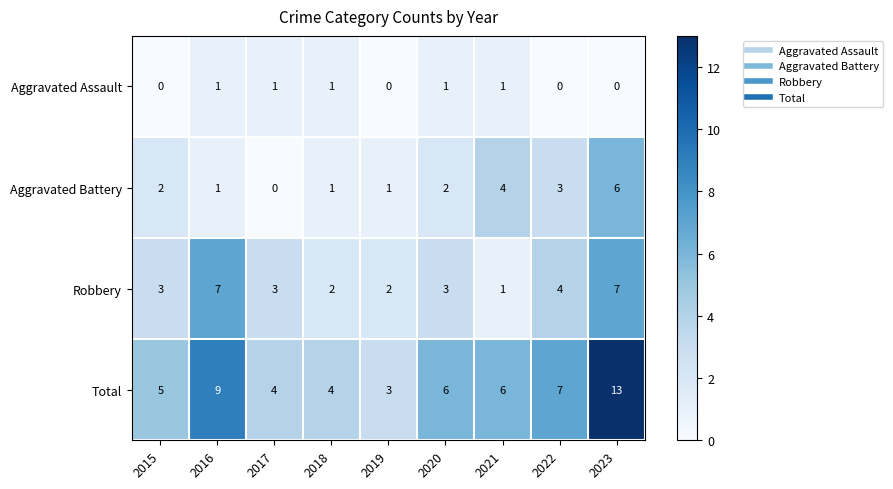

Which series has the largest total across all categories?

Total